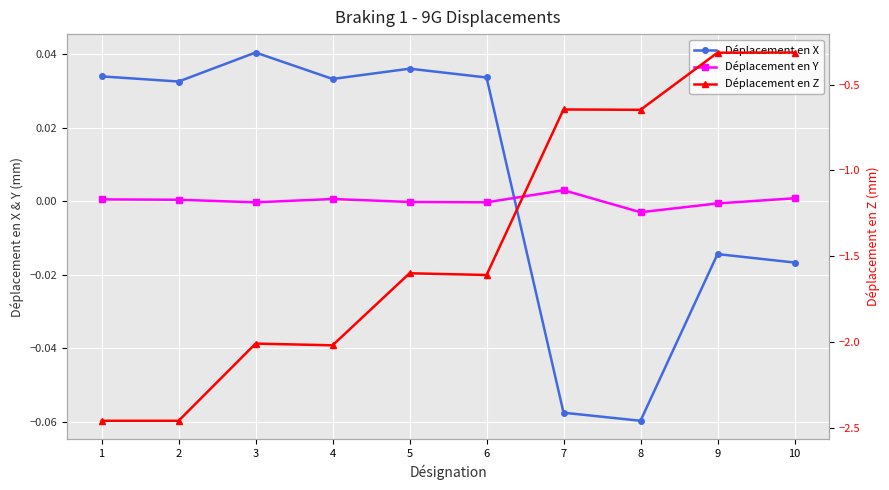

After their last crossing, which series has the higher values: Déplacement en Y or Déplacement en X?

Déplacement en Y